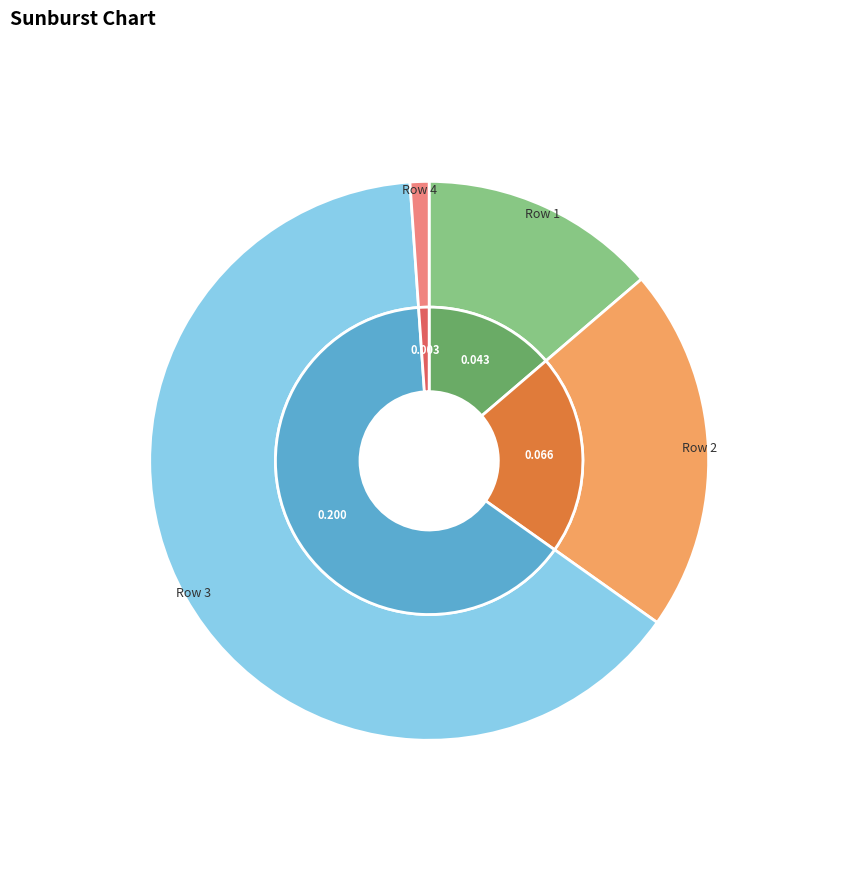

Is there any slice that represents more than half of the pie?

Yes